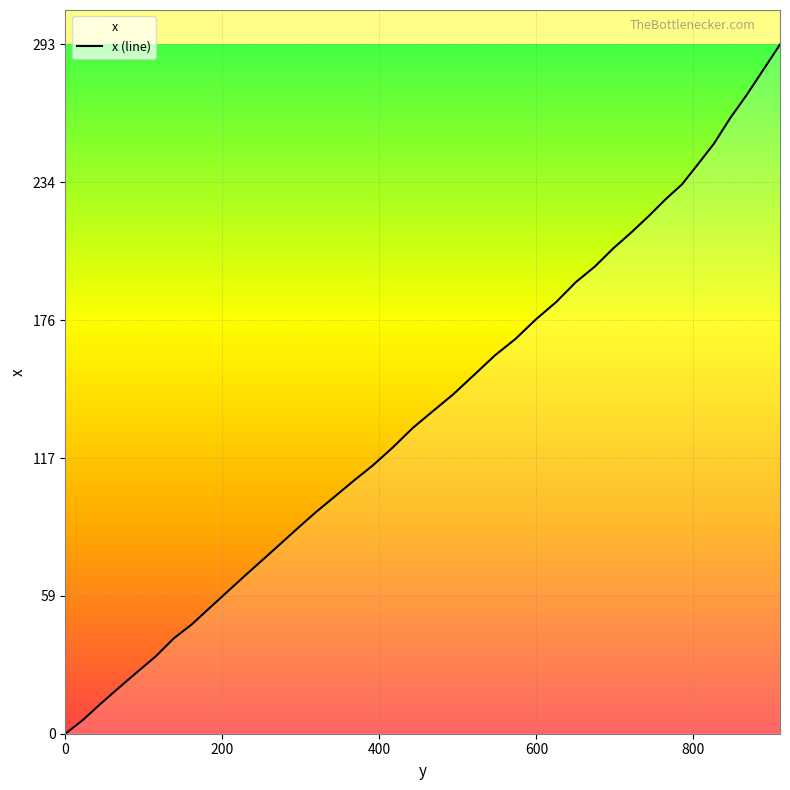

Approximately how many times larger is the value at 251.2 compared to 599.5?

0.4